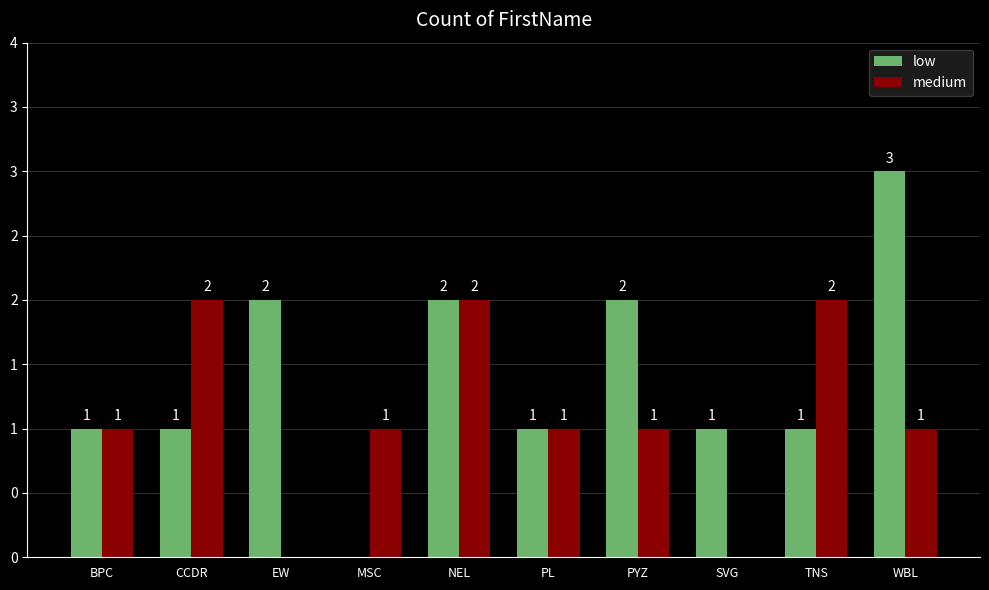

Where is medium nearest to the value 1?

BPC